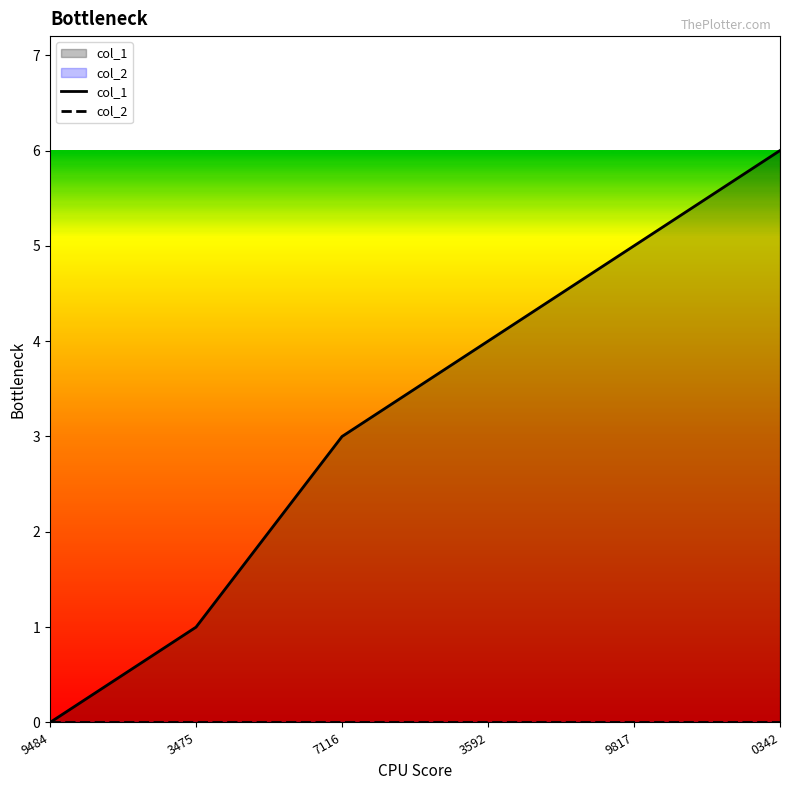

How many data points in col_1 are above 4?

2